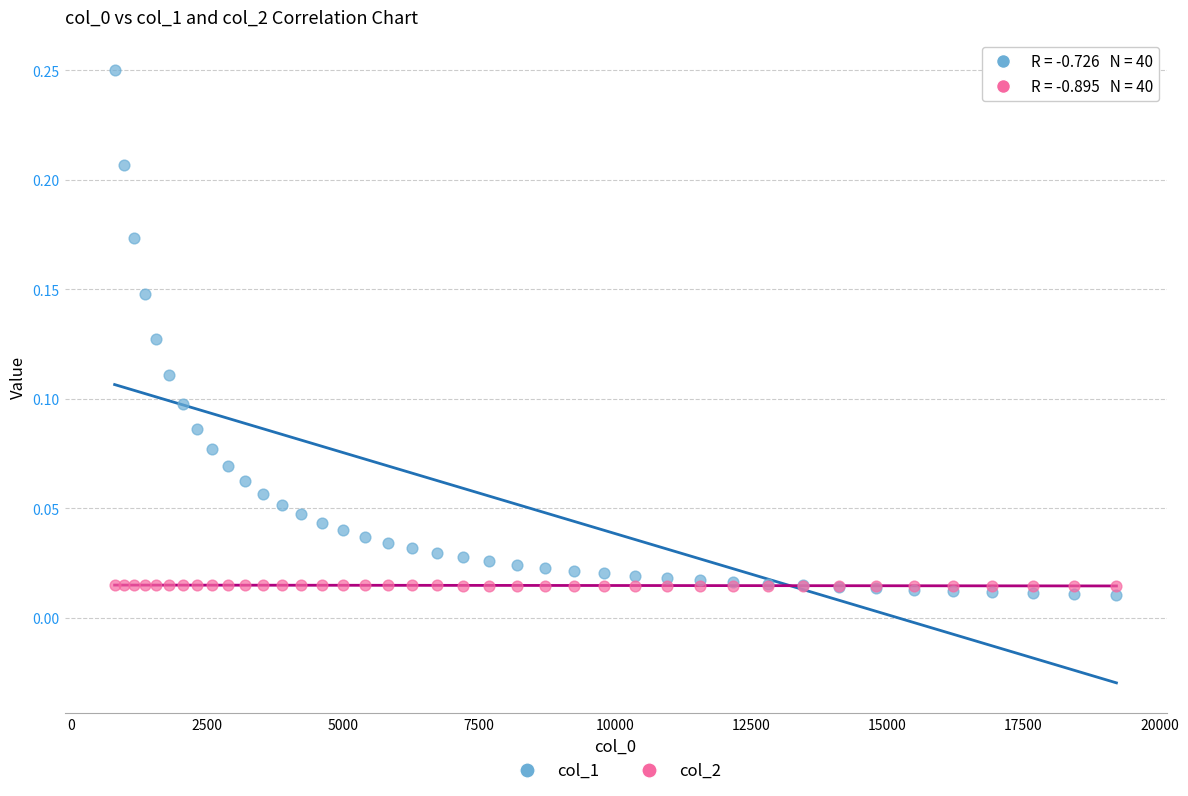

What is the X range (max minus min) for the scatter plot?

18408.0